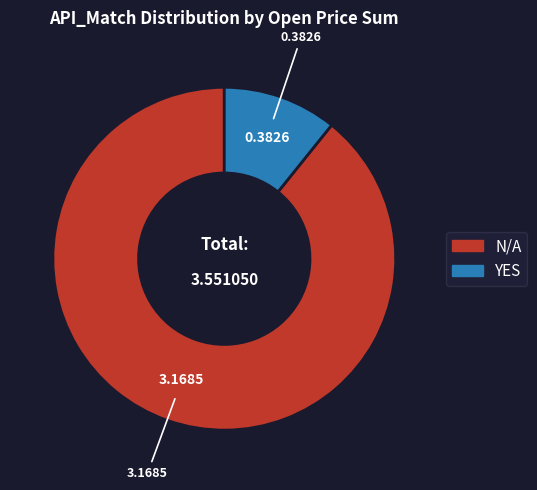

Rank the categories by value from highest to lowest.

N/A, YES